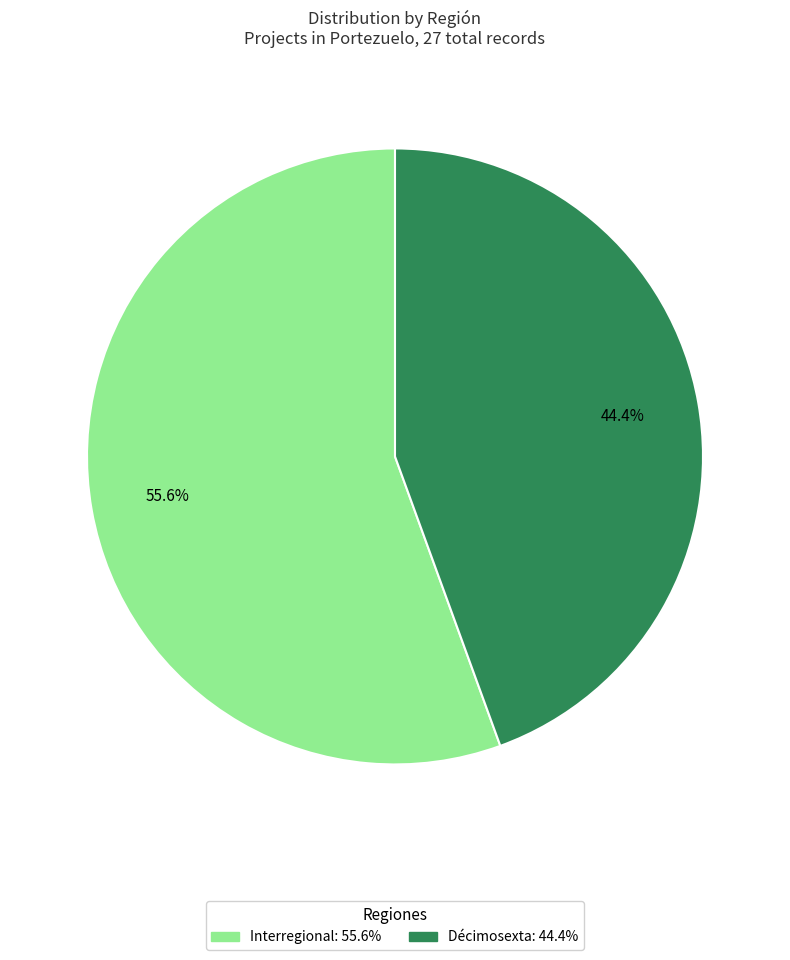

Between Décimosexta and Interregional, which is larger?

Interregional